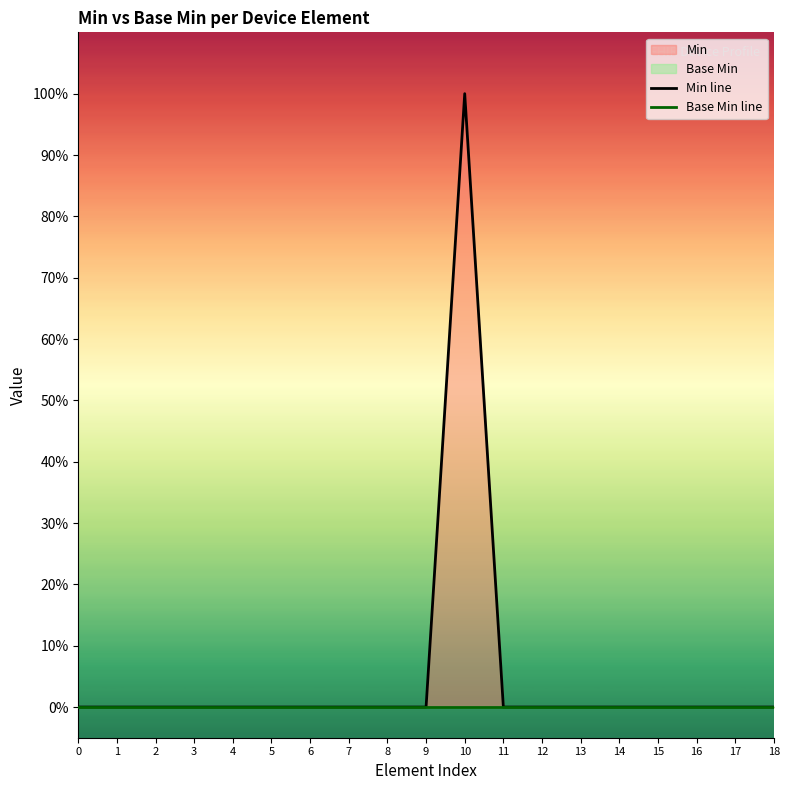

What is the value of the Min line point at the 11th from the left?

1